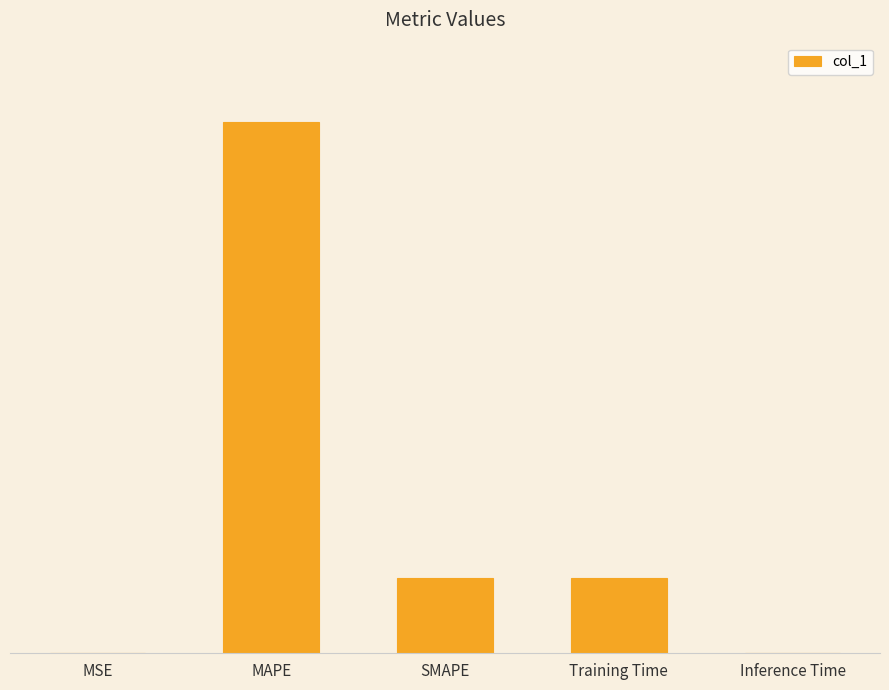

What is the difference between the second highest and minimum values?

1.7